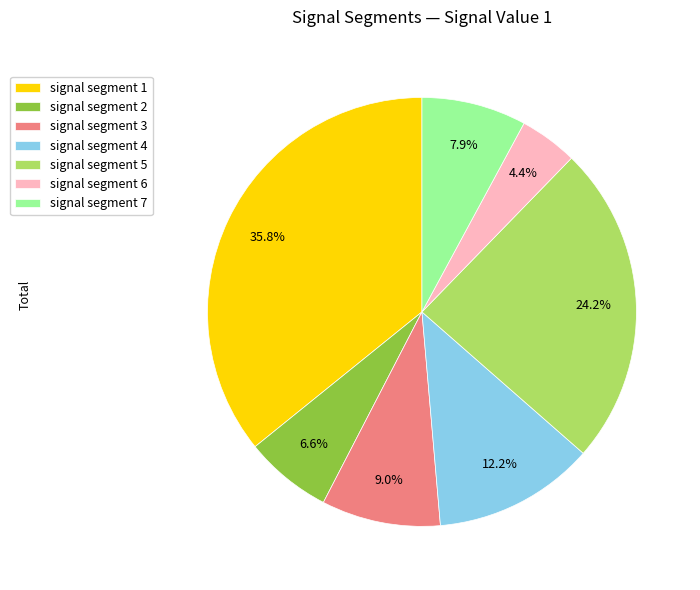

Which slice is the smallest?

signal segment 6